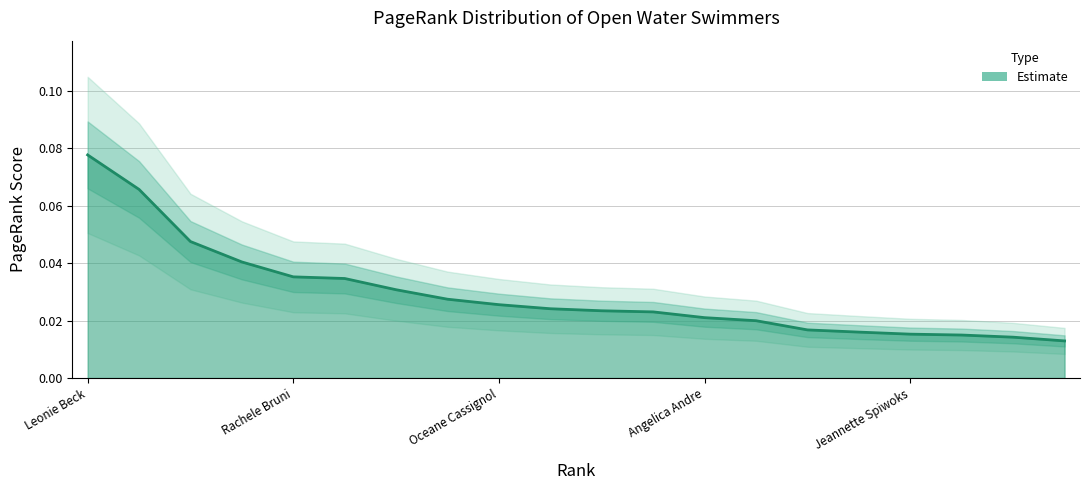

How many data points does each series have?

20